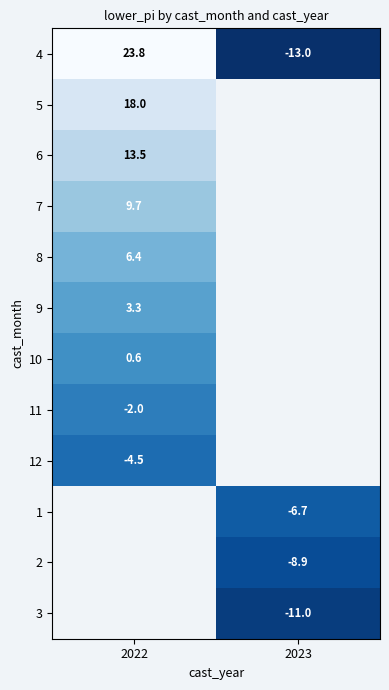

What is the smallest value displayed?

-13.0